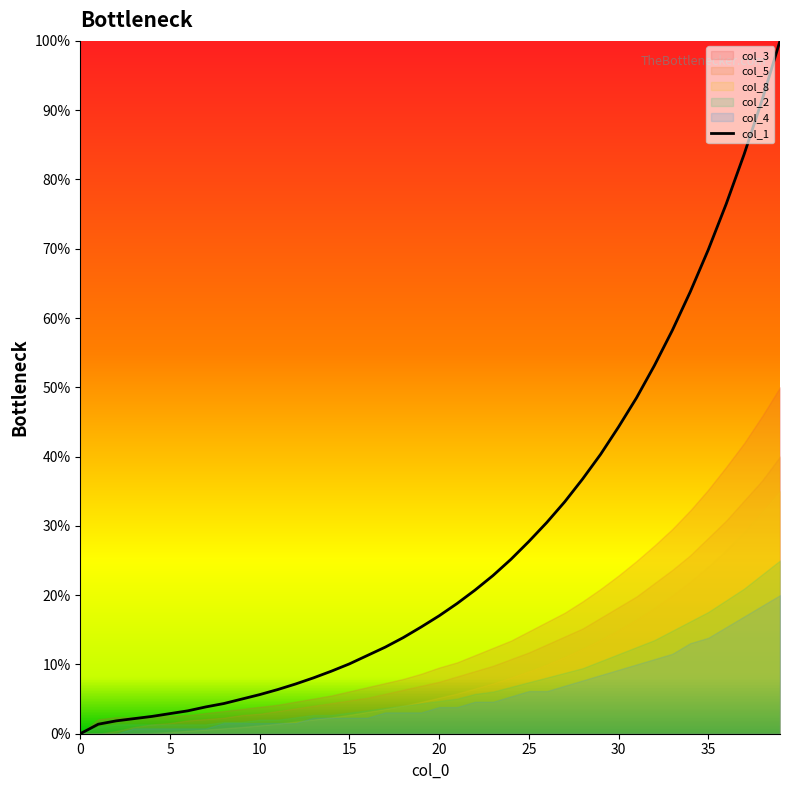

True or false: the data shows 0.1 at 18.

True